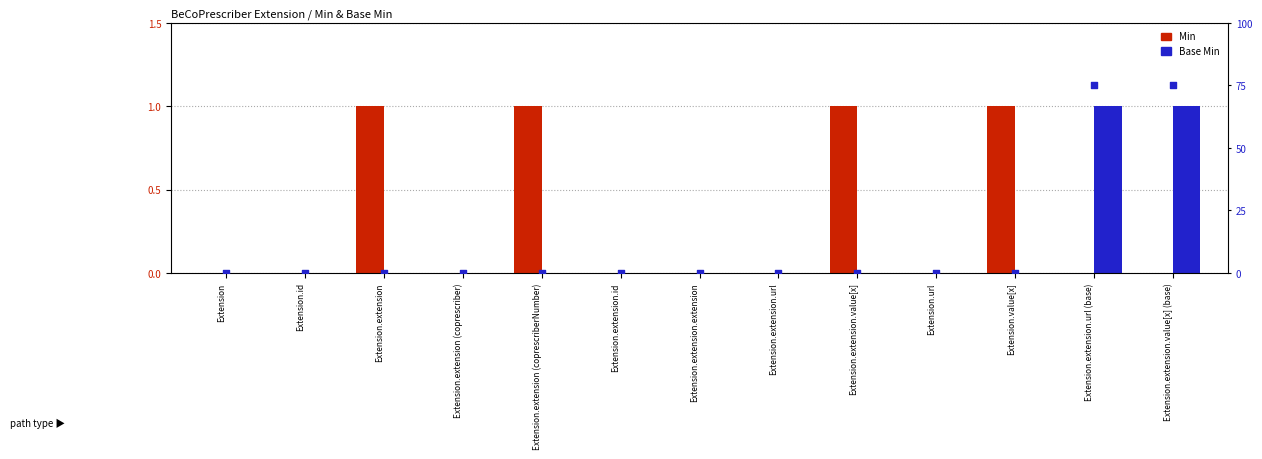

At which category is the sum across all series the highest?

Extension.extension.url (base)